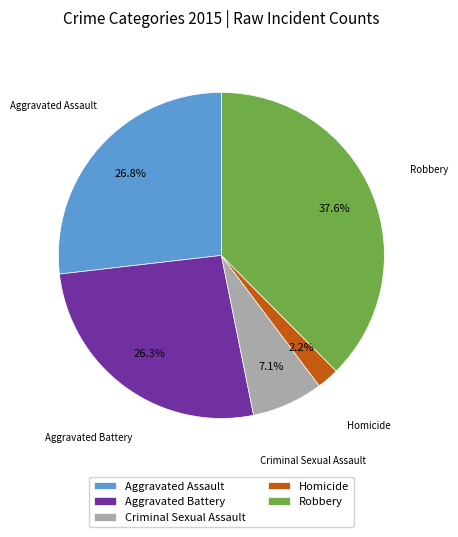

How many segments does this pie chart have?

5